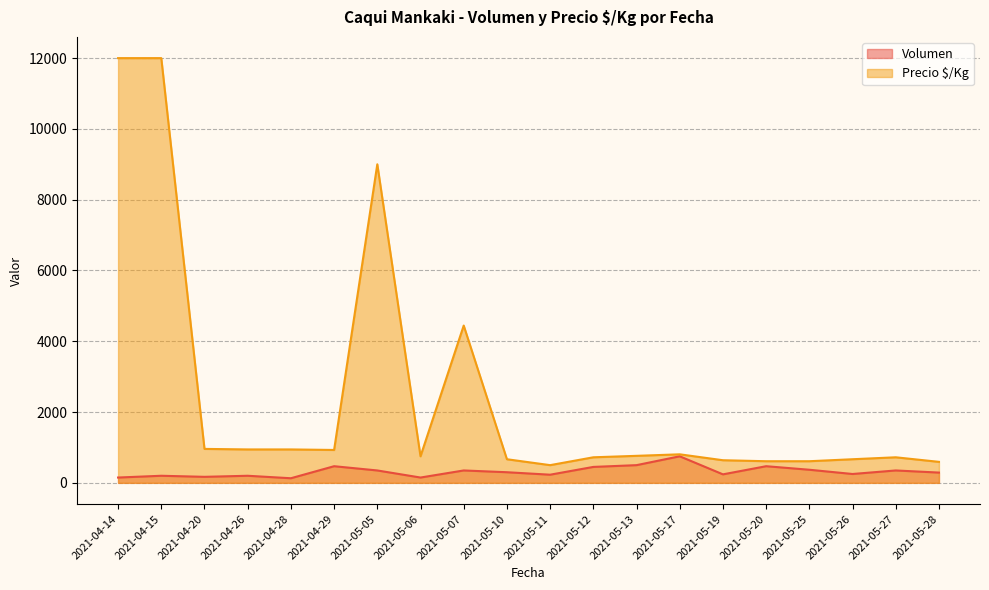

What is the label of the 3rd point from the left?

2021-04-20